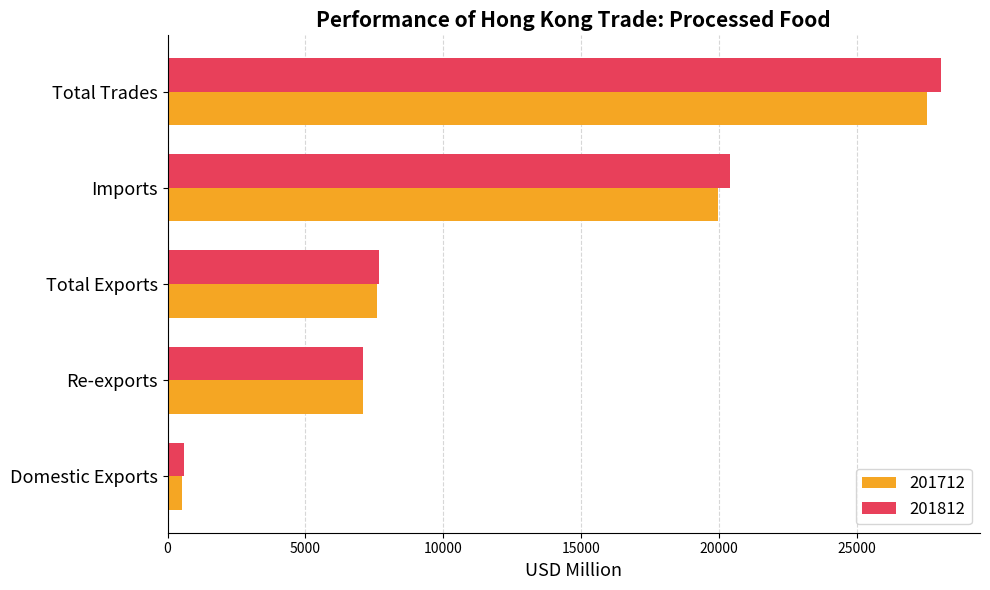

The value of 201812 at Total Trades is 37150.5. True or false?

False